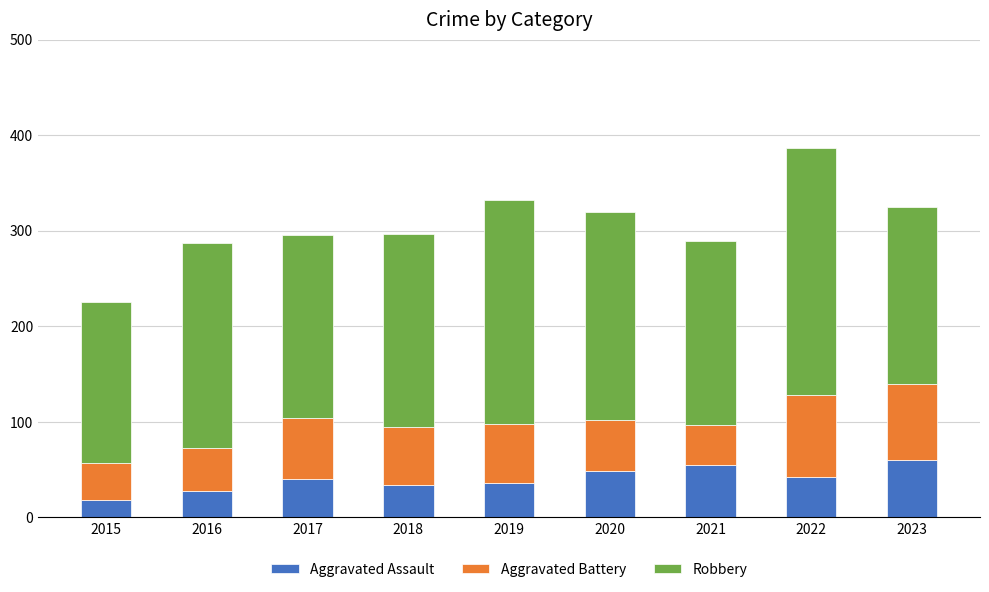

What is the highest value of the Aggravated Assault series?

60